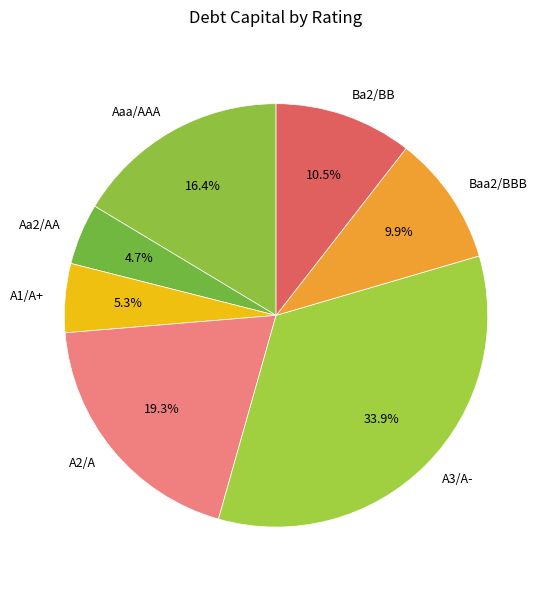

To the nearest percent, what portion does A3/A- represent?

34%